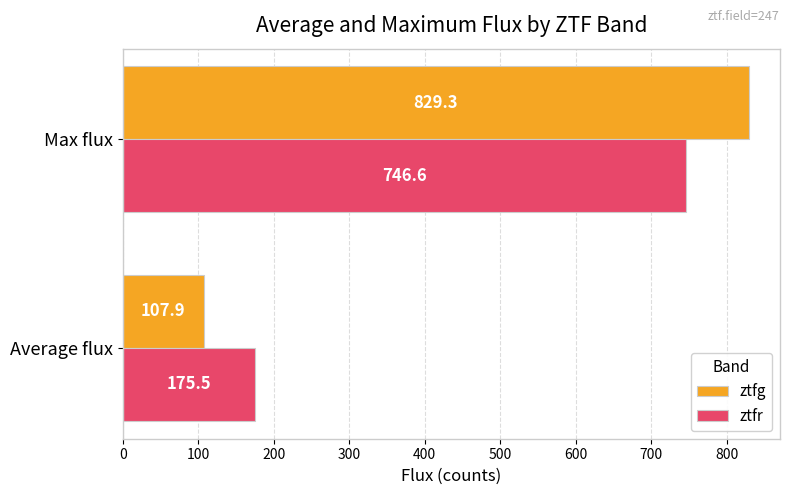

What is the sum of the ztfg values at Average flux and Max flux?

937.2